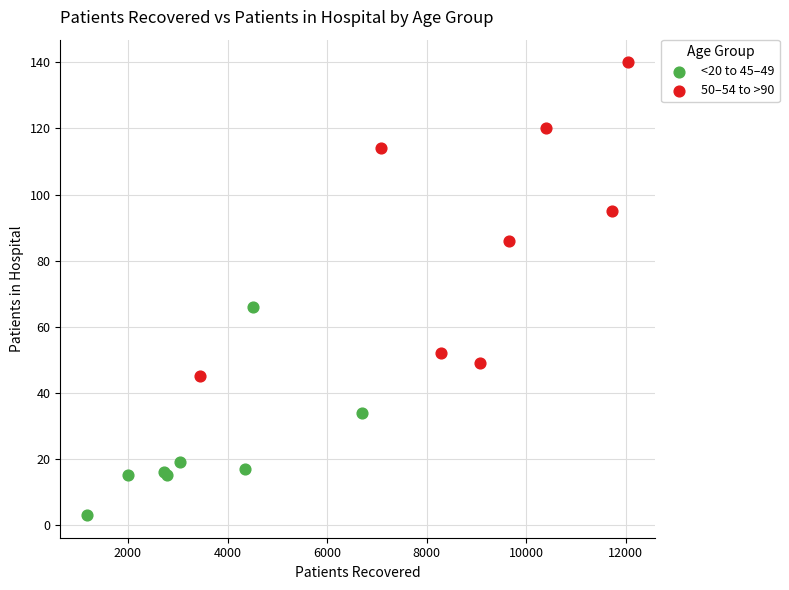

Which series contains the lowest Y value?

<20 to 45–49